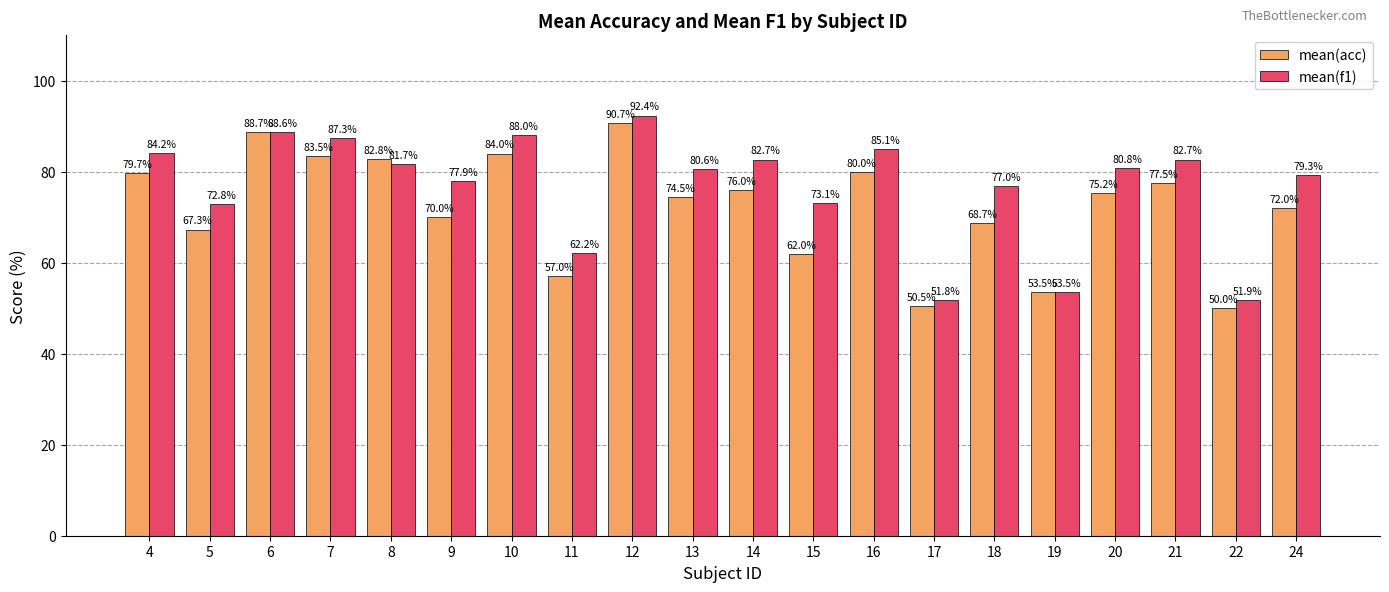

What is the total value across all series at 9?

147.9